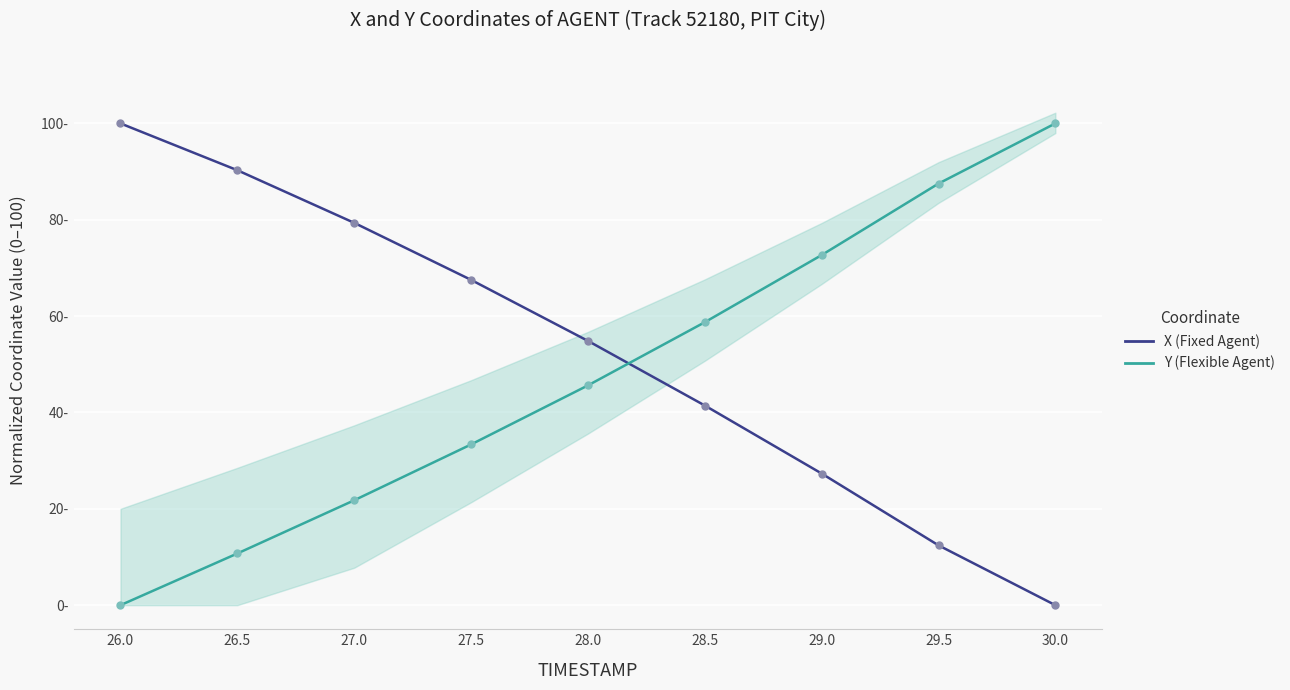

At 27.5, list the series in order from smallest to largest.

Y (Flexible Agent), X (Fixed Agent)